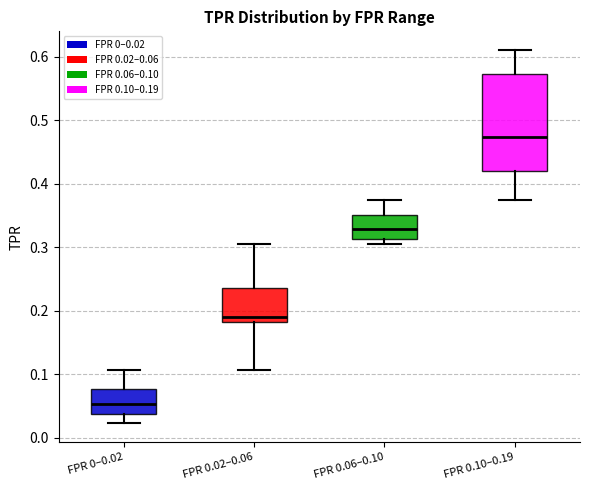

Comparing the boxes themselves (not the whiskers), which one is the tallest?

FPR 0.10–0.19